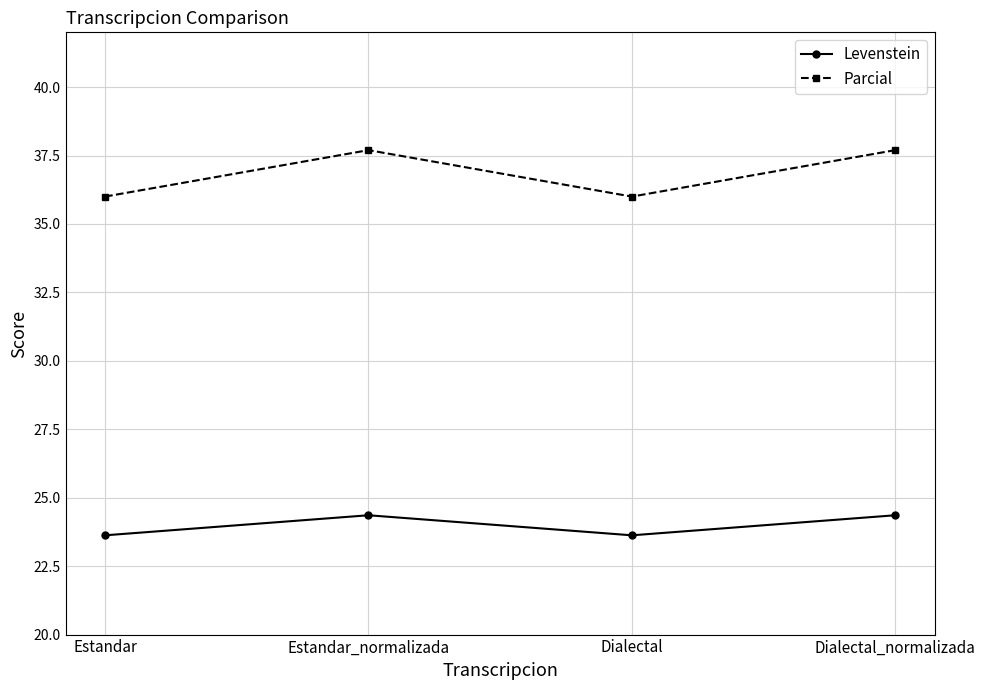

How many values in the Parcial series exceed 37?

2